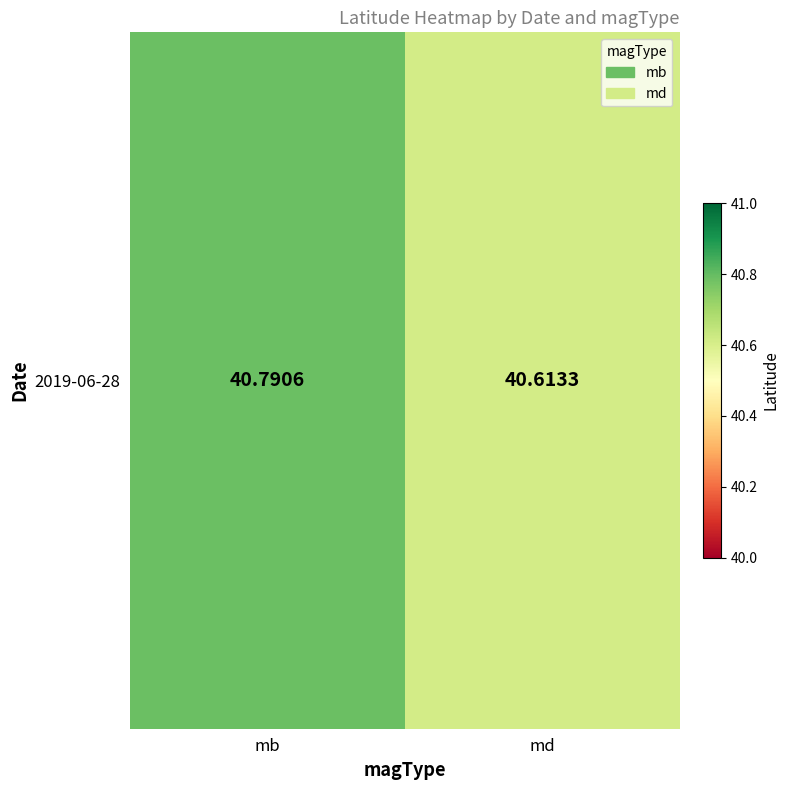

At which category does the chart reach its minimum across all series?

md